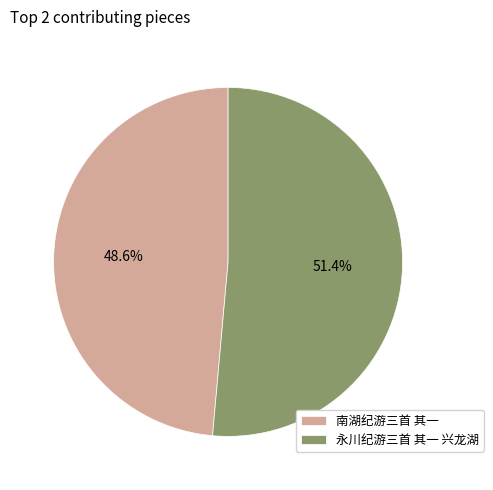

What percentage is NOT represented by 永川纪游三首 其一 兴龙湖?

48.6%